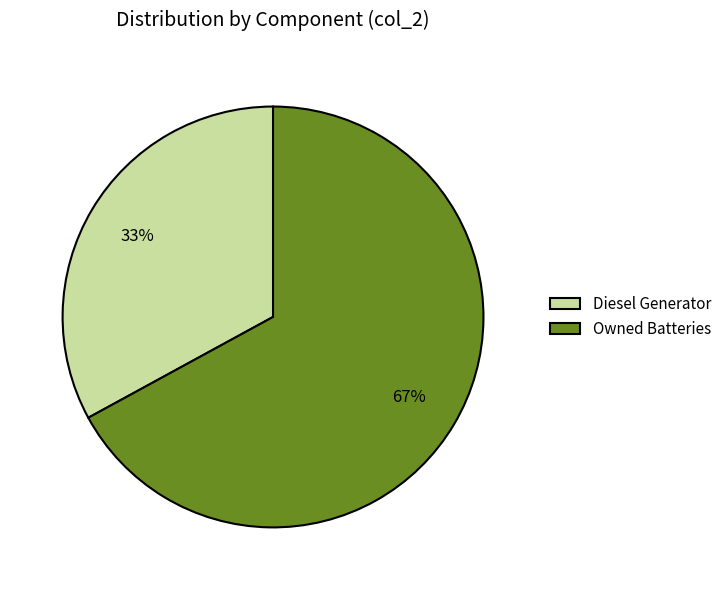

To the nearest percent, what is the difference between the largest and smallest slice percentages?

34%